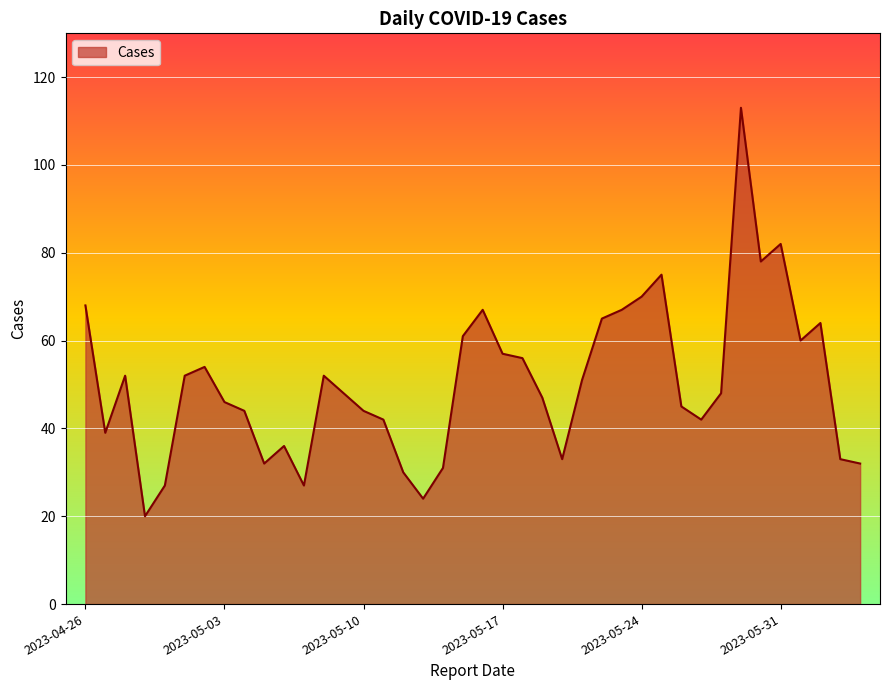

What is the sum of all values?

2014